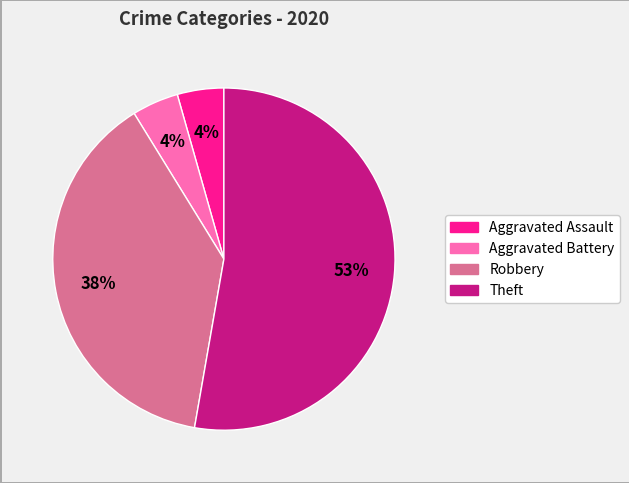

Is there any slice that represents more than half of the pie?

Yes